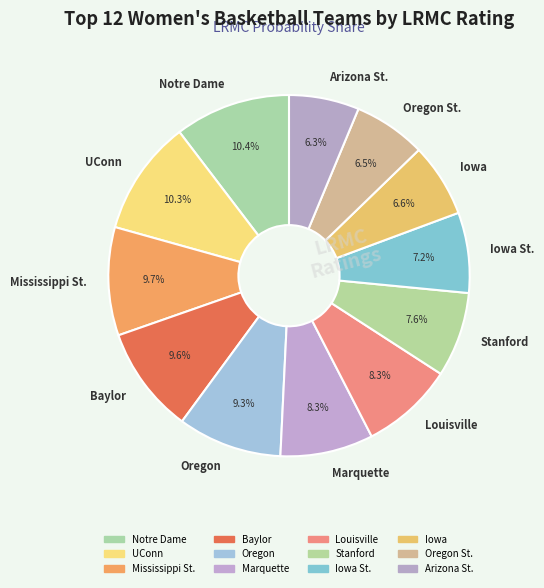

Does any single category account for the majority?

No